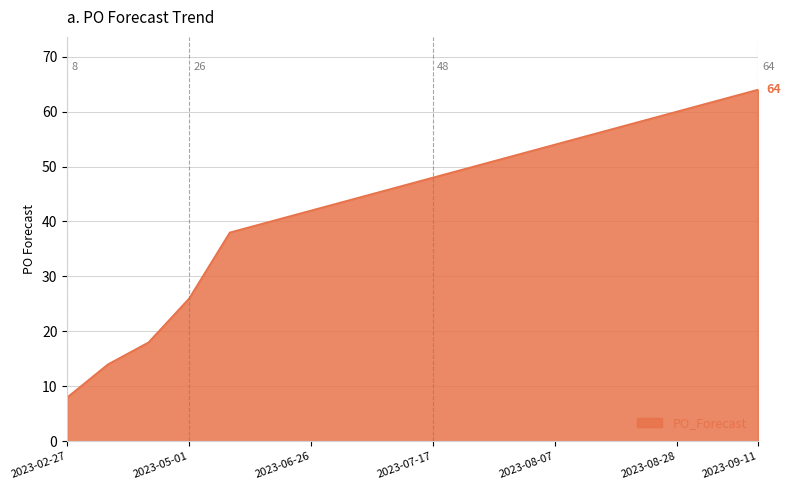

What is the greatest value displayed?

64